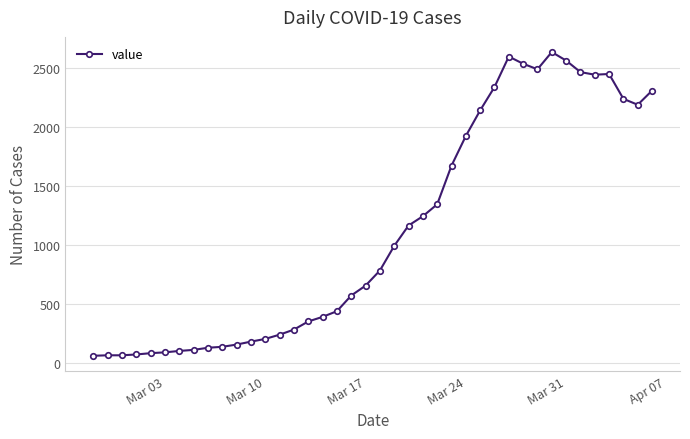

What is the average value?

1124